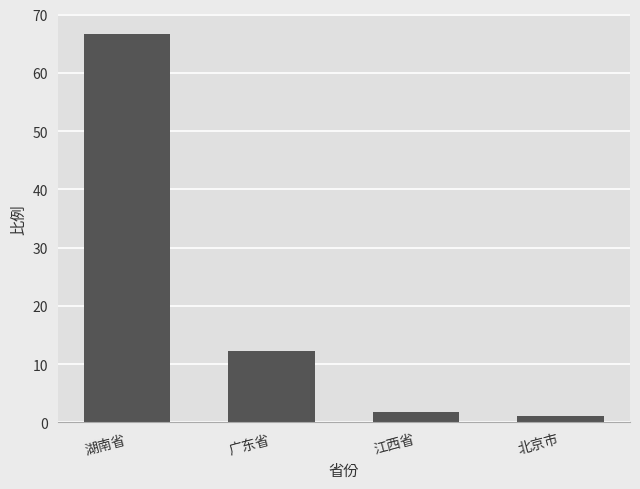

Which has a higher value, 江西省 or 湖南省?

湖南省